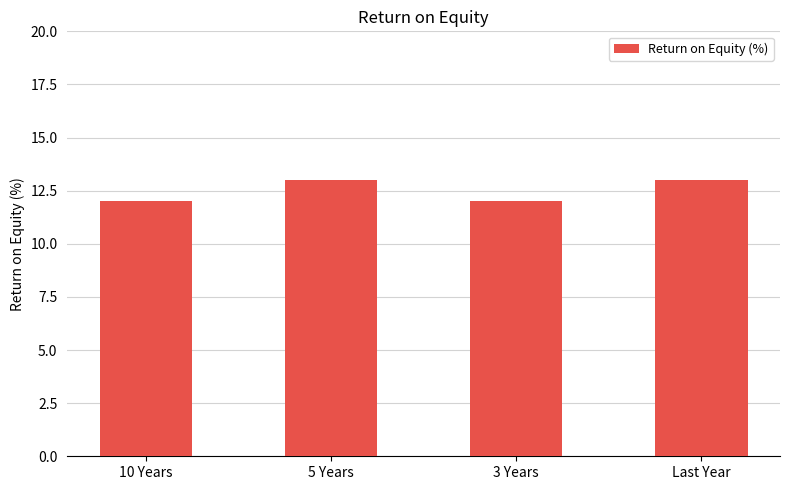

True or false: the data shows 13 at 5 Years.

True